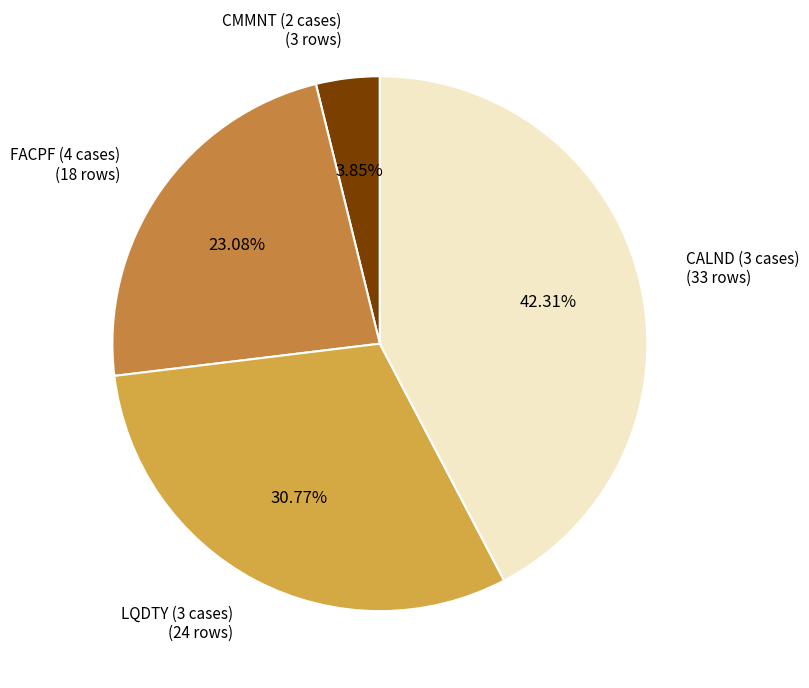

Does LQDTY (3 cases) (24 rows) represent more than half of the total?

No